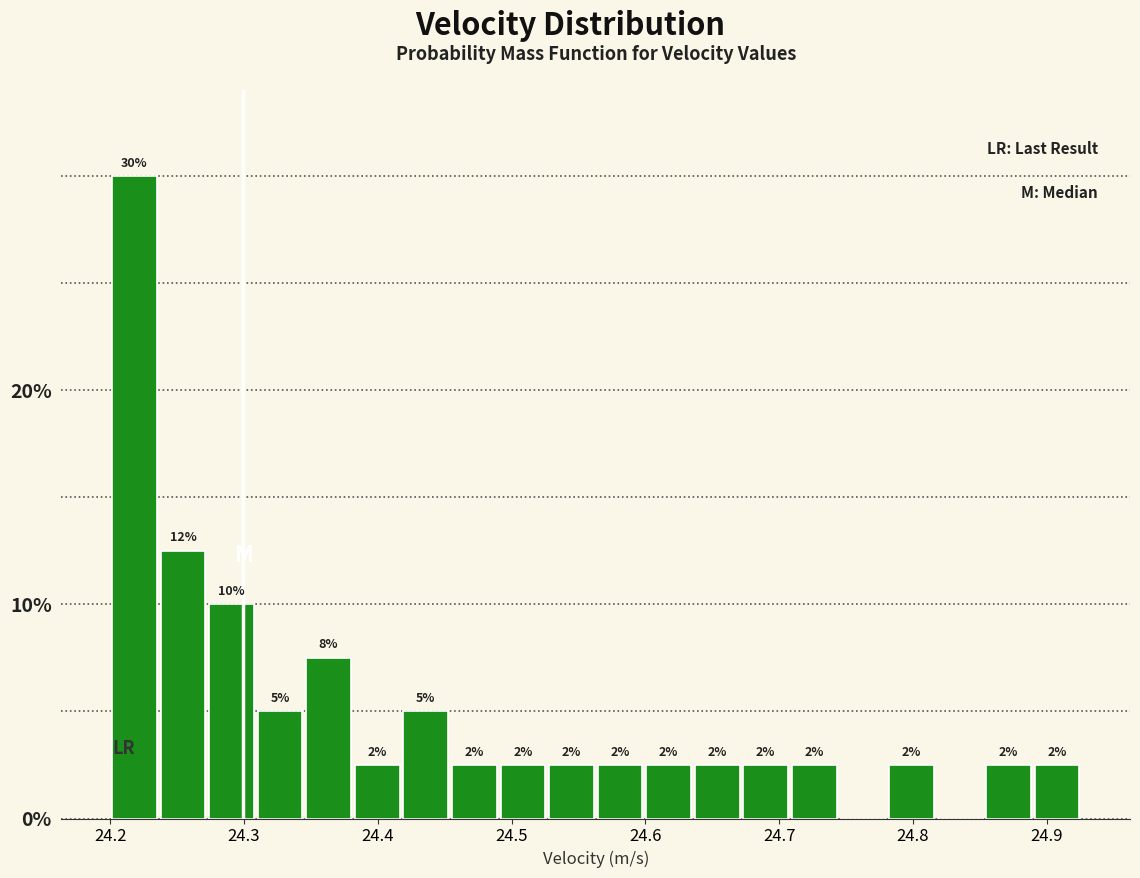

Read against the x-axis, roughly where is the centre of the tallest bar?

24.22